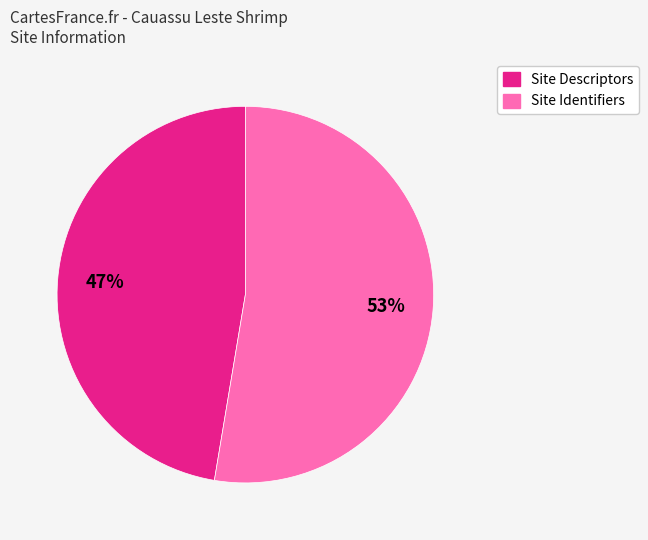

Does any single category account for the majority?

Yes